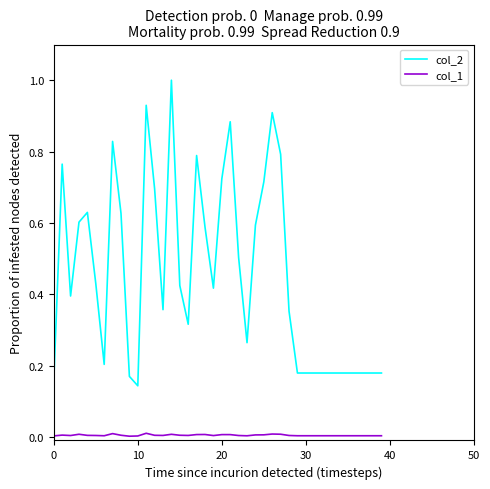

How many distinct data groups are displayed?

2